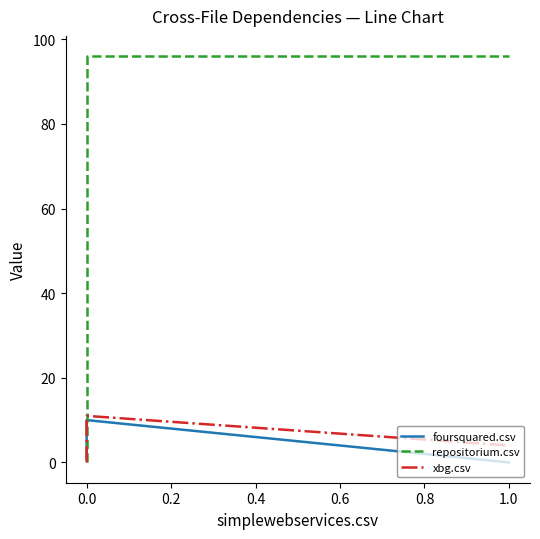

What is the sum of all foursquared.csv values?

13